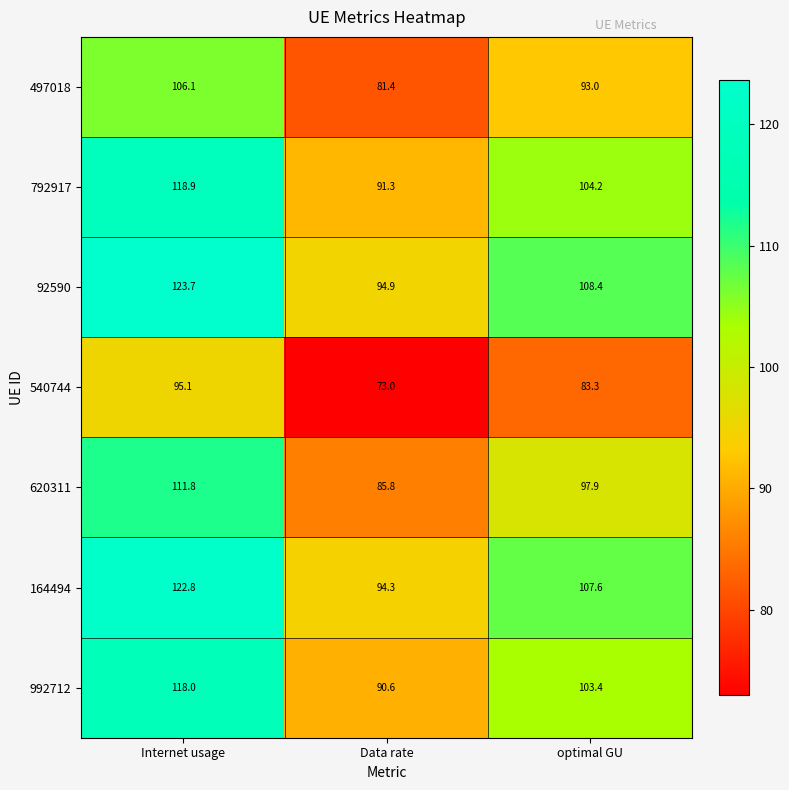

Where does the 164494 series first go above 107?

Internet usage